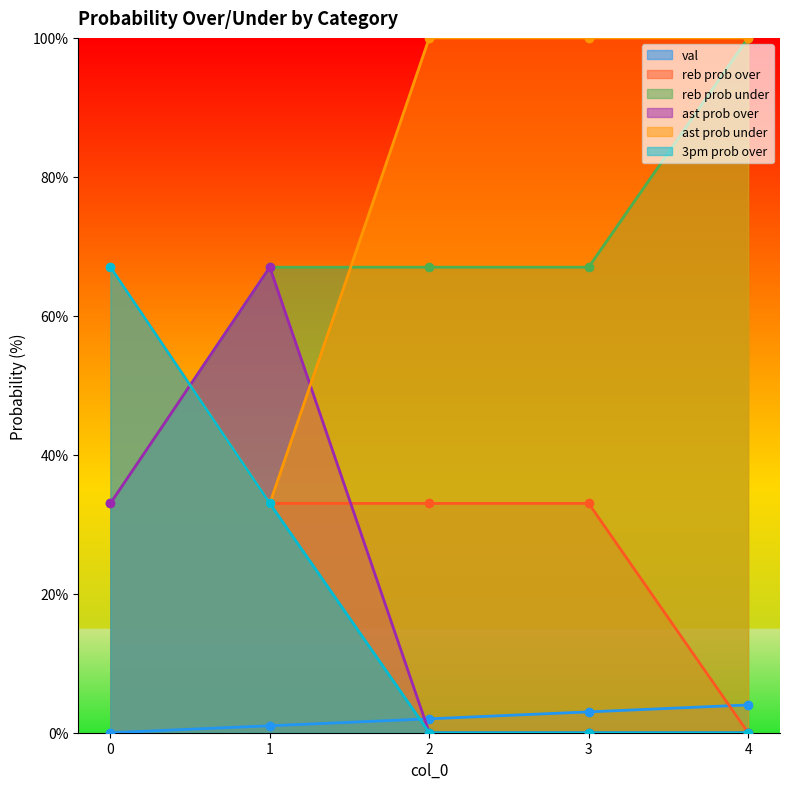

At which label is val closest to 2?

2